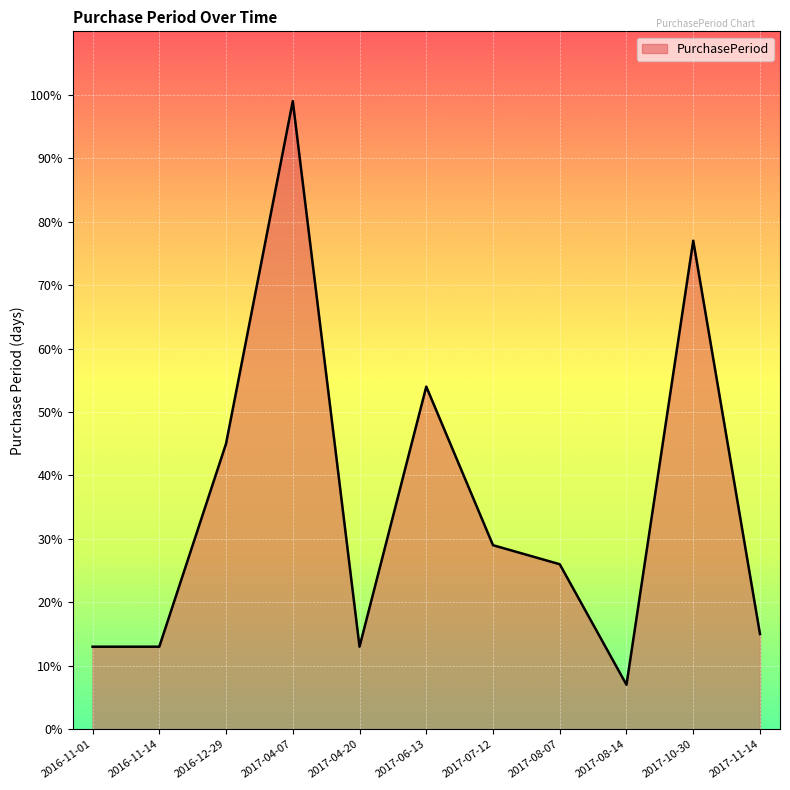

How many lines are shown in the chart?

1